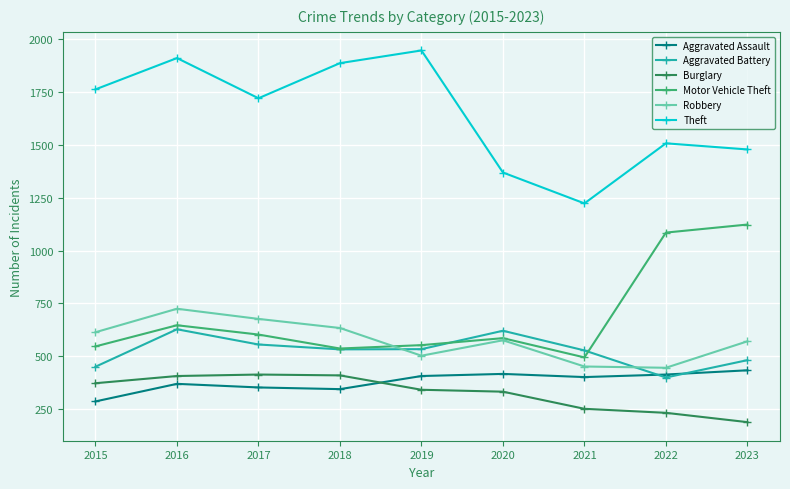

True or false: Aggravated Battery and Theft cross at least once.

False